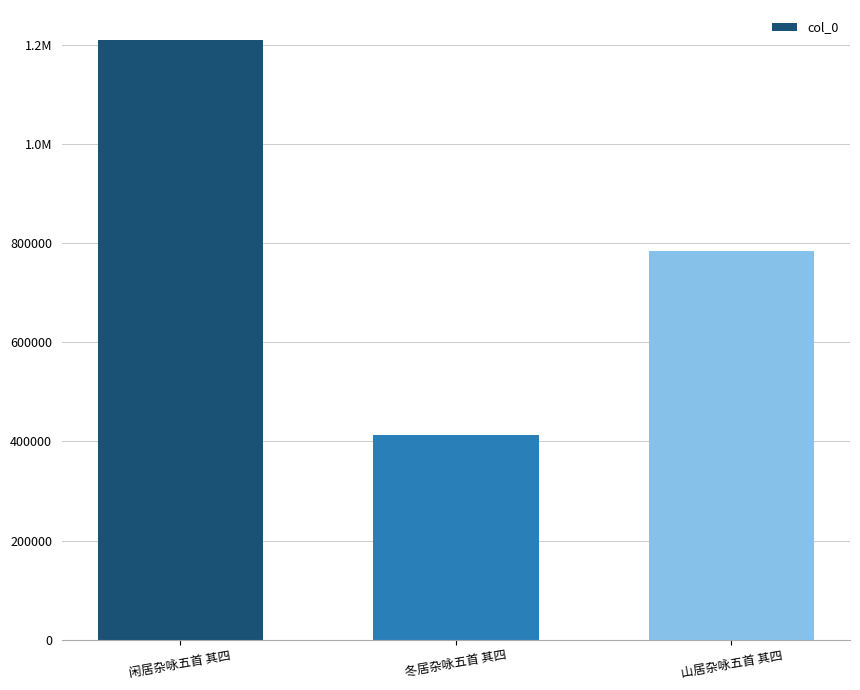

List the labels in order of value, largest first.

闲居杂咏五首 其四, 山居杂咏五首 其四, 冬居杂咏五首 其四